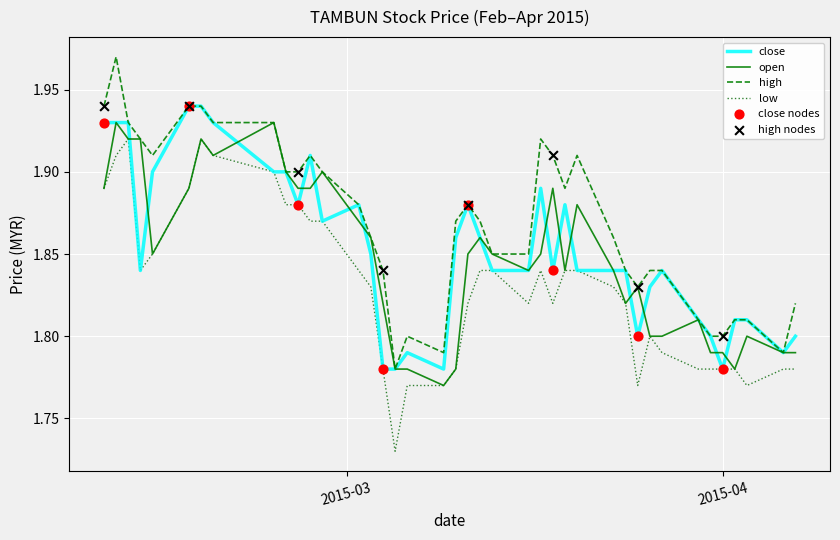

True or false: low and high intersect in this chart.

False